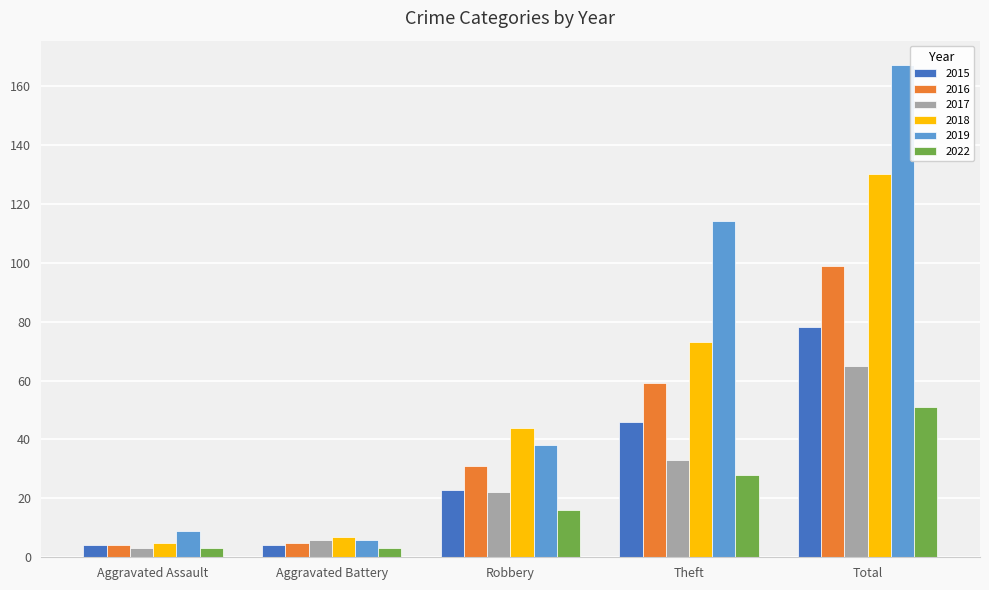

What is the difference between the highest and lowest values at Robbery?

28